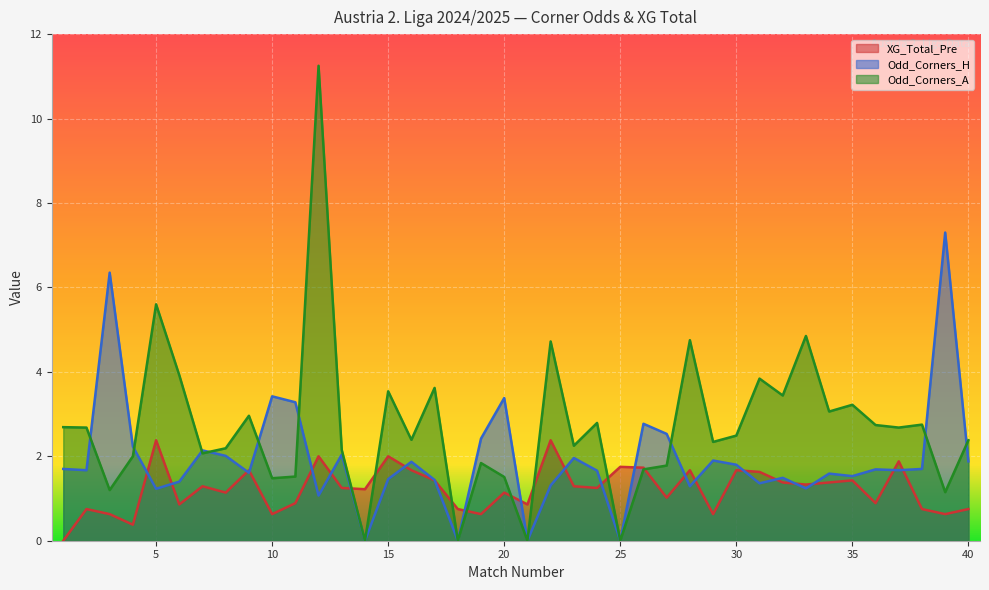

Between which two adjacent categories do XG_Total_Pre and Odd_Corners_A first intersect?

13 and 14